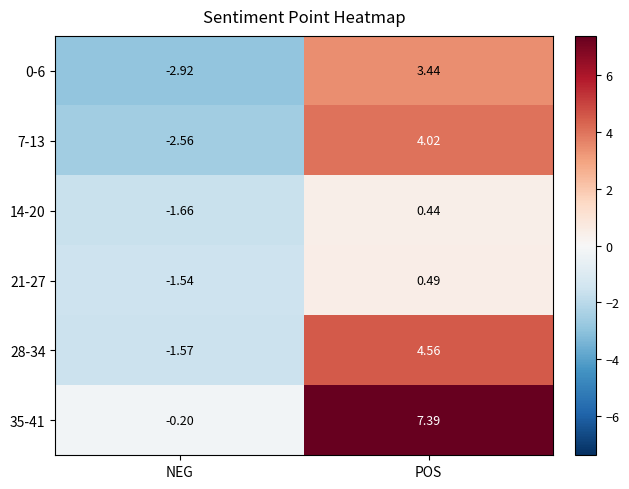

Which series changed the most between NEG and POS?

35-41